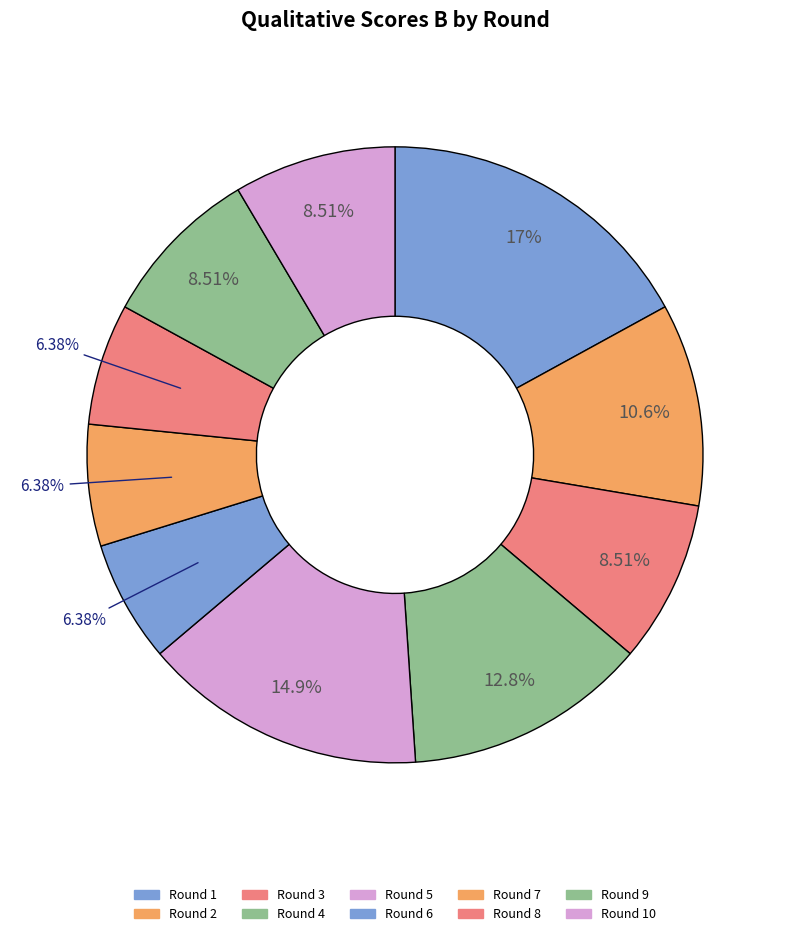

How many segments does this pie chart have?

10